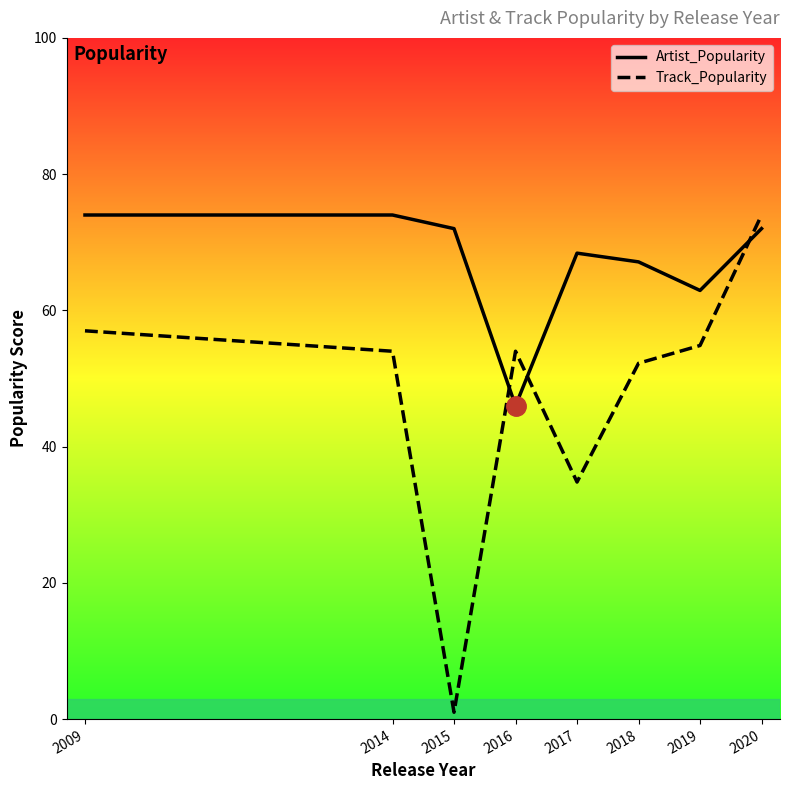

True or false: Track_Popularity and Artist_Popularity cross at least once.

True